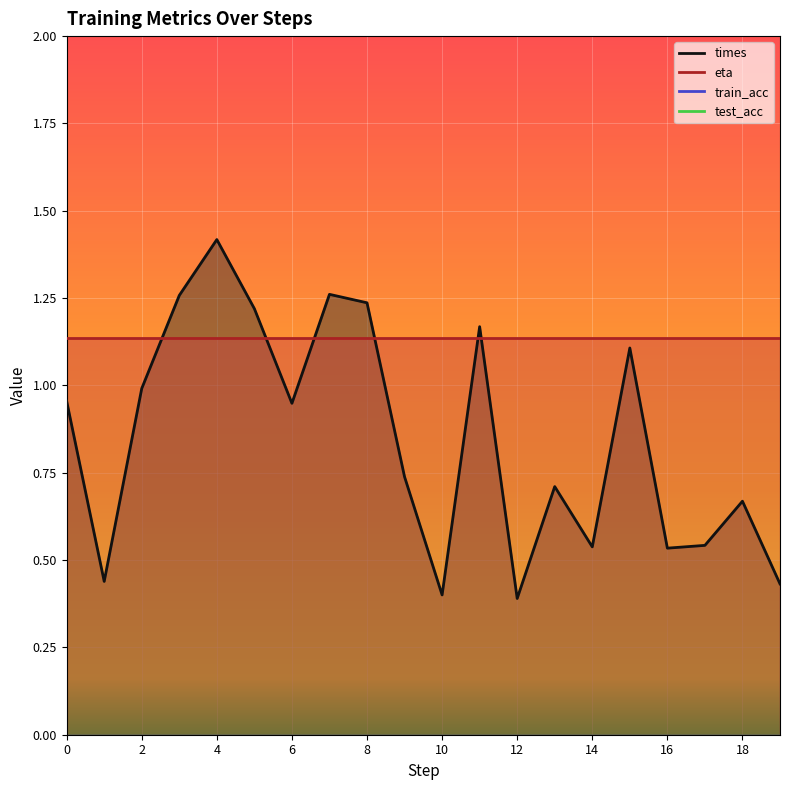

Is it true that times equals 0.4 at 16?

False